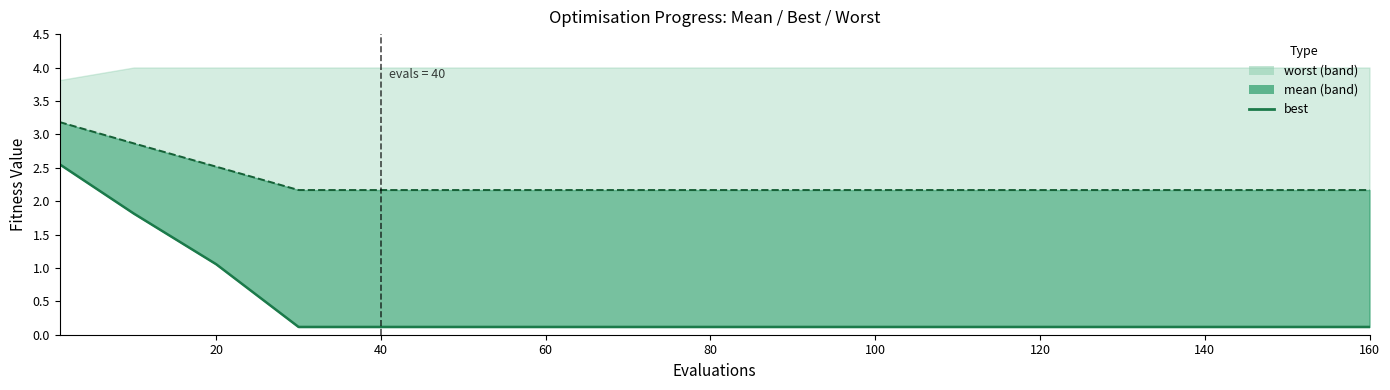

True or false: mean line and best cross at least once.

False